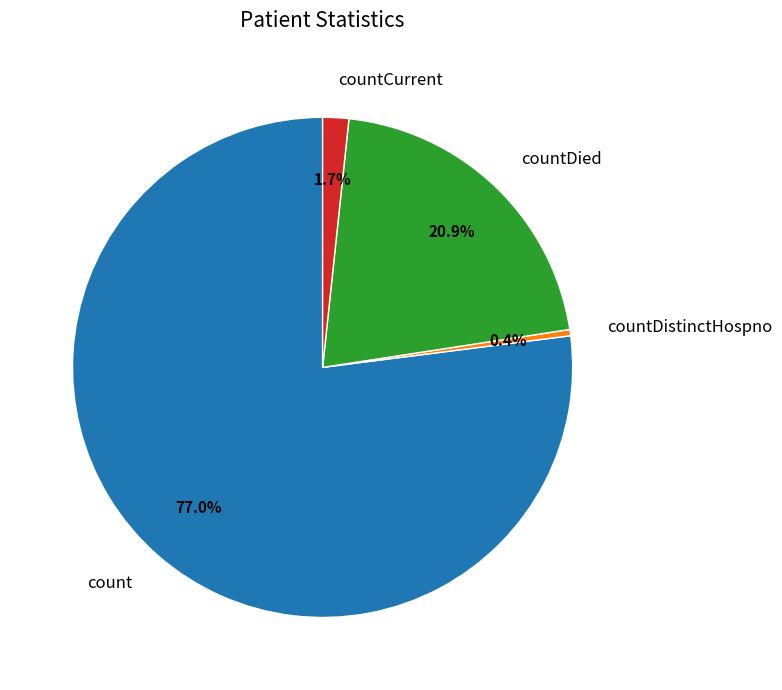

The countDied slice represents 21% of the pie. True or false?

True